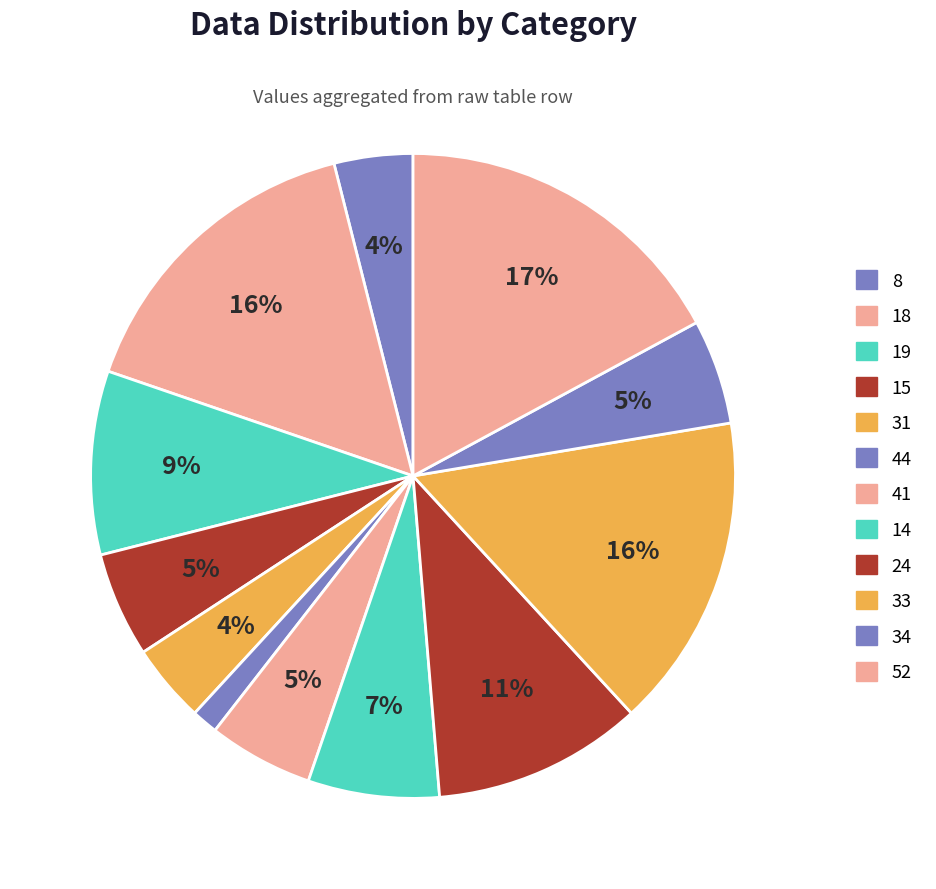

How many slices are in this pie chart?

12